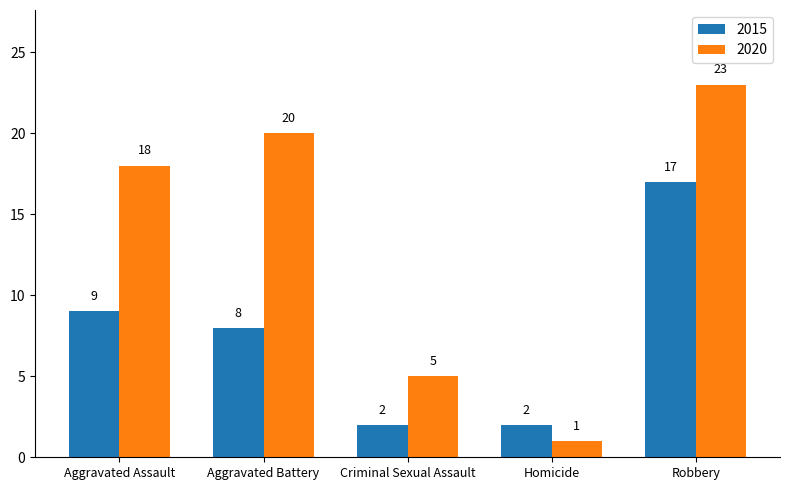

How many categories are shown in the chart?

5